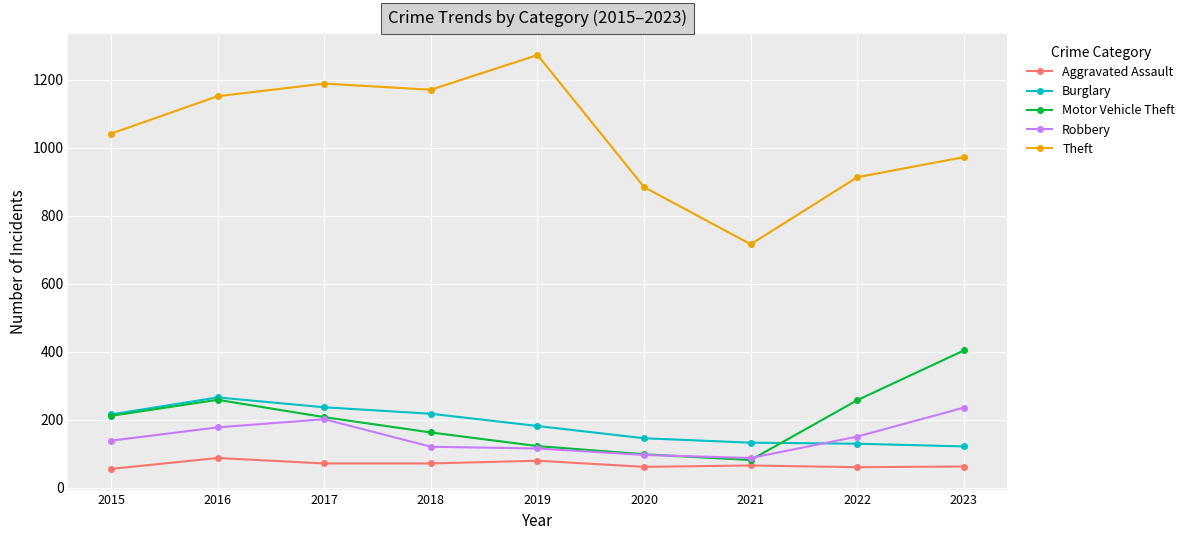

At which category does Motor Vehicle Theft reach its first local peak?

2016